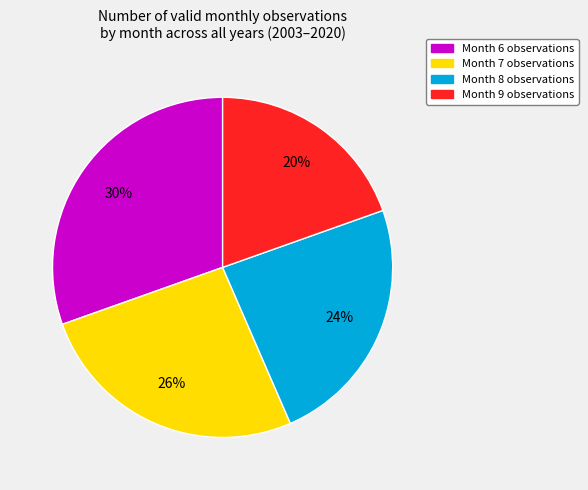

Is Month 6 the majority of the pie?

No